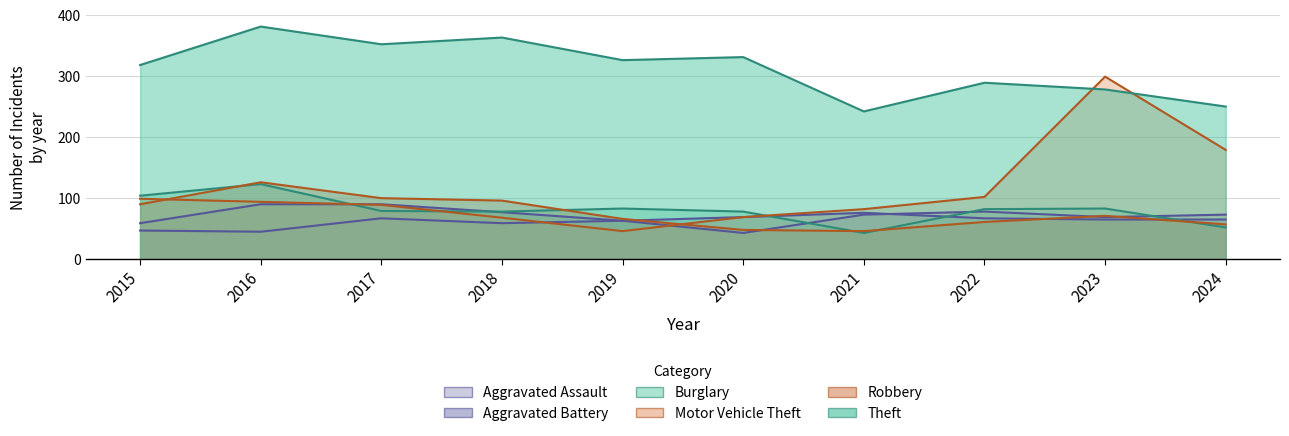

True or false: Robbery has more than 2 interior local peaks.

False